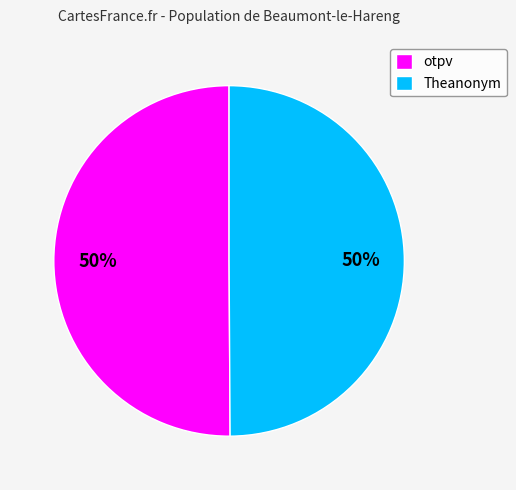

What is the ratio of the value at otpv to the value at Theanonym?

1.0